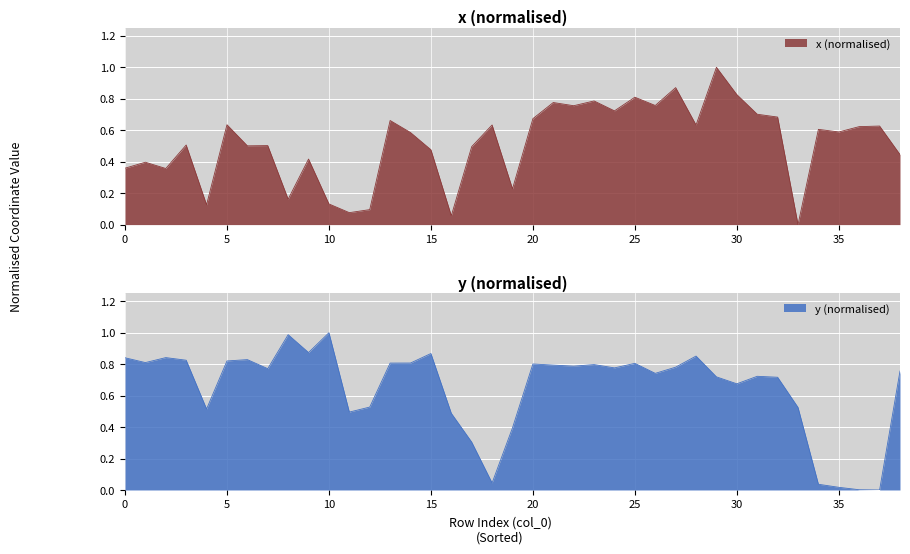

What is the value of the y point at the 34th from the left?

0.5